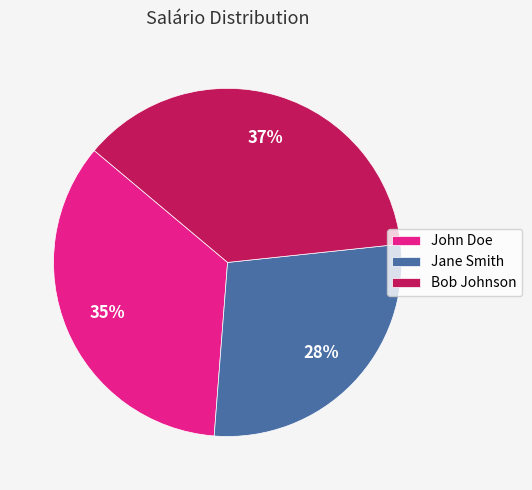

Is the sum of Jane Smith and John Doe greater than half?

Yes